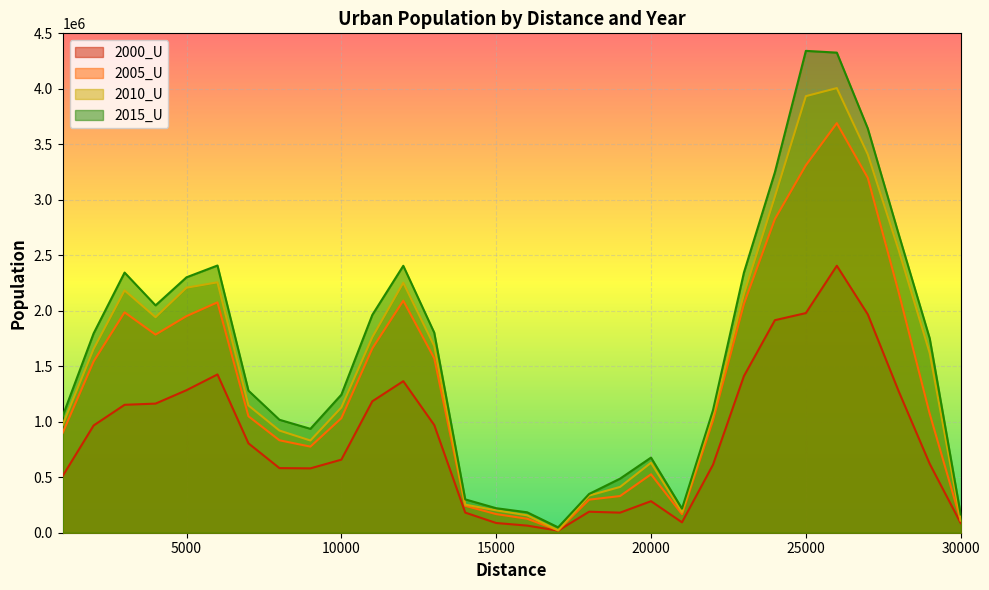

At how many categories does at least one series exceed 403972?

23